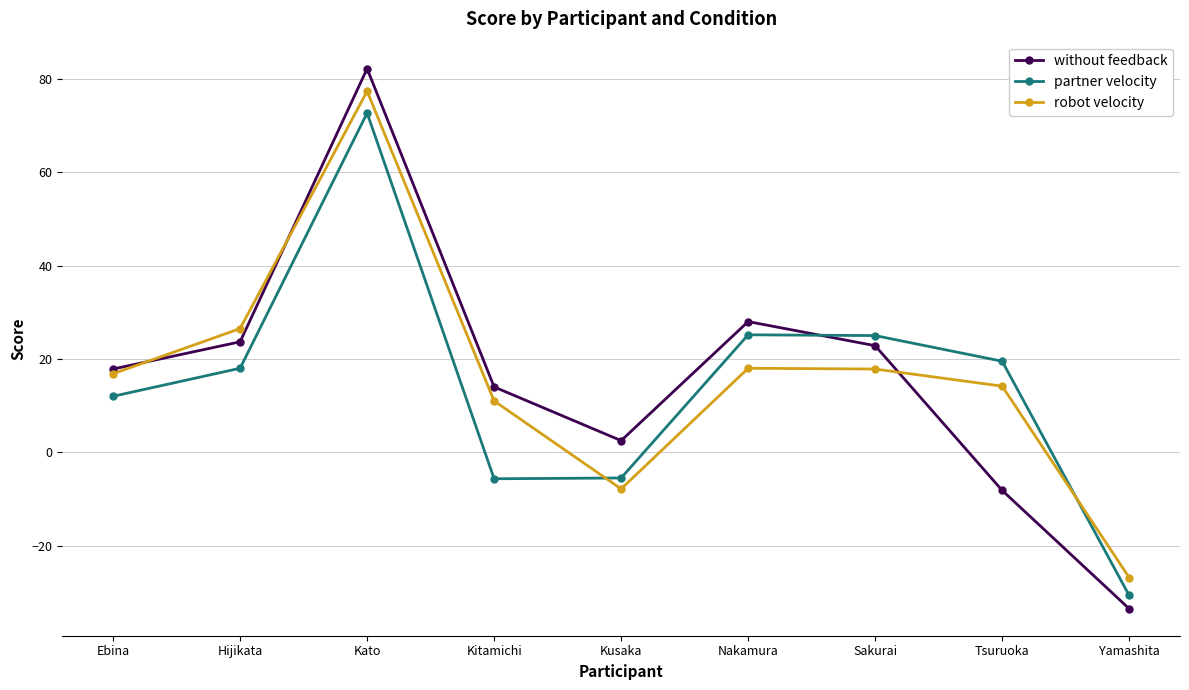

What are all the series names shown in the legend?

without feedback, partner velocity, robot velocity